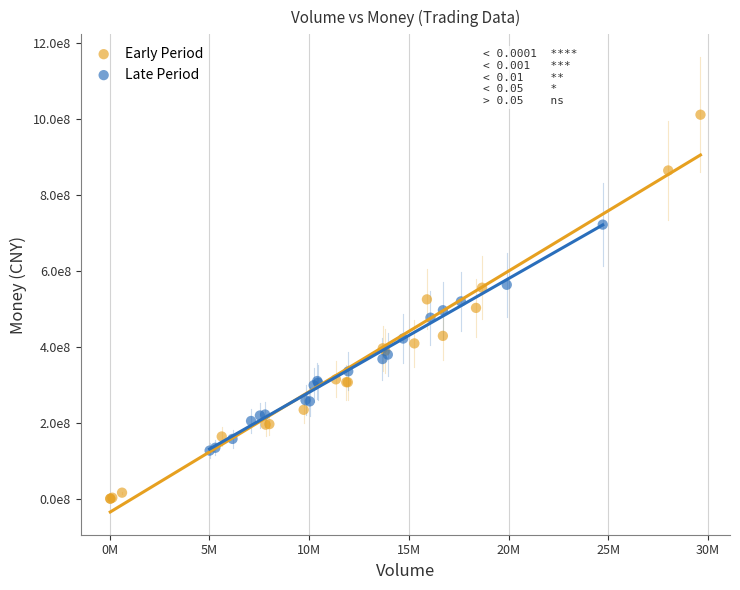

Which series contains the highest Y value?

Early Period